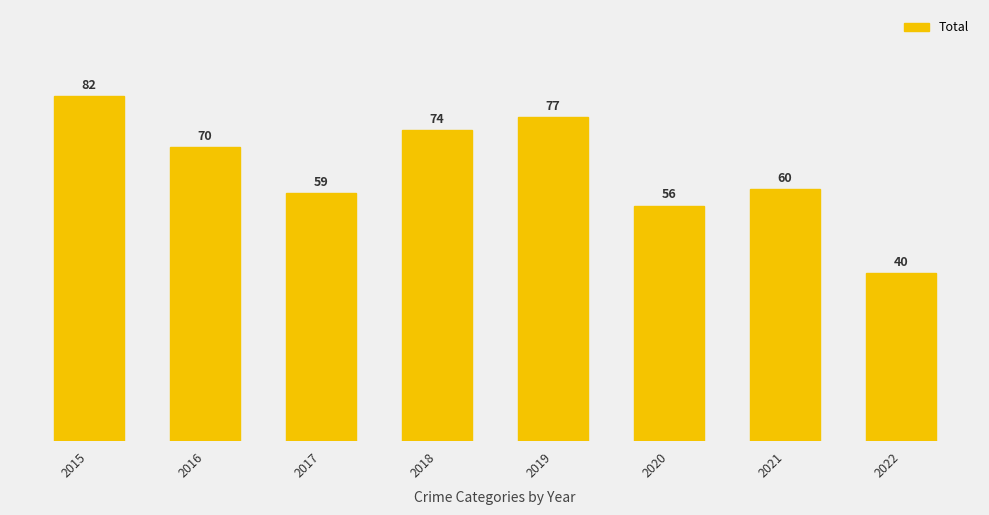

At which label does the data first exceed 70?

2015